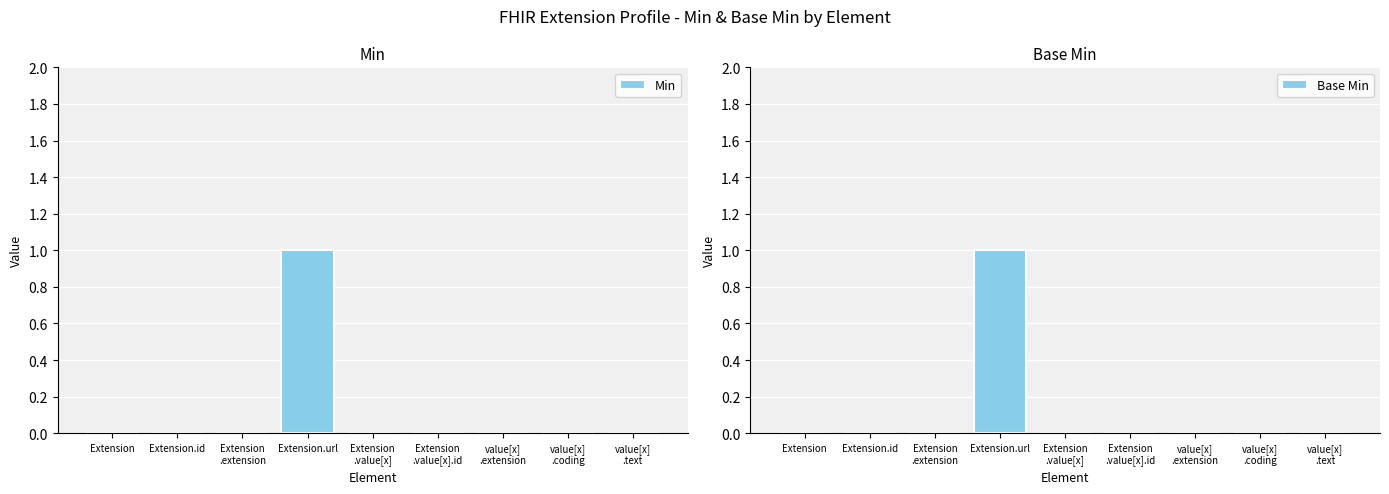

Are the bars horizontal?

No